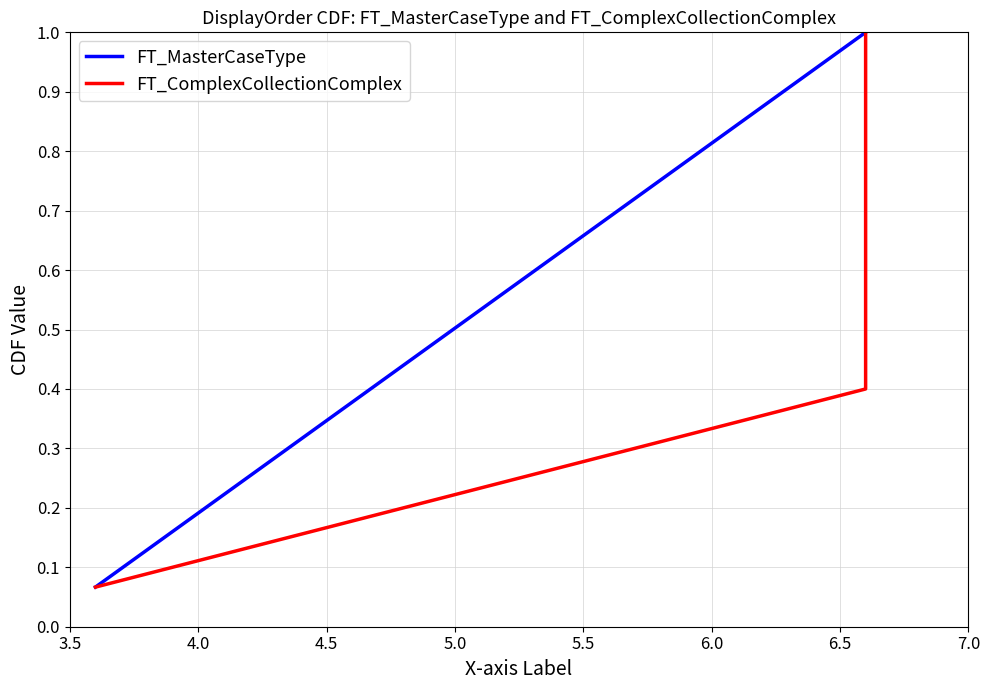

What is the maximum value for FT_MasterCaseType?

1.0